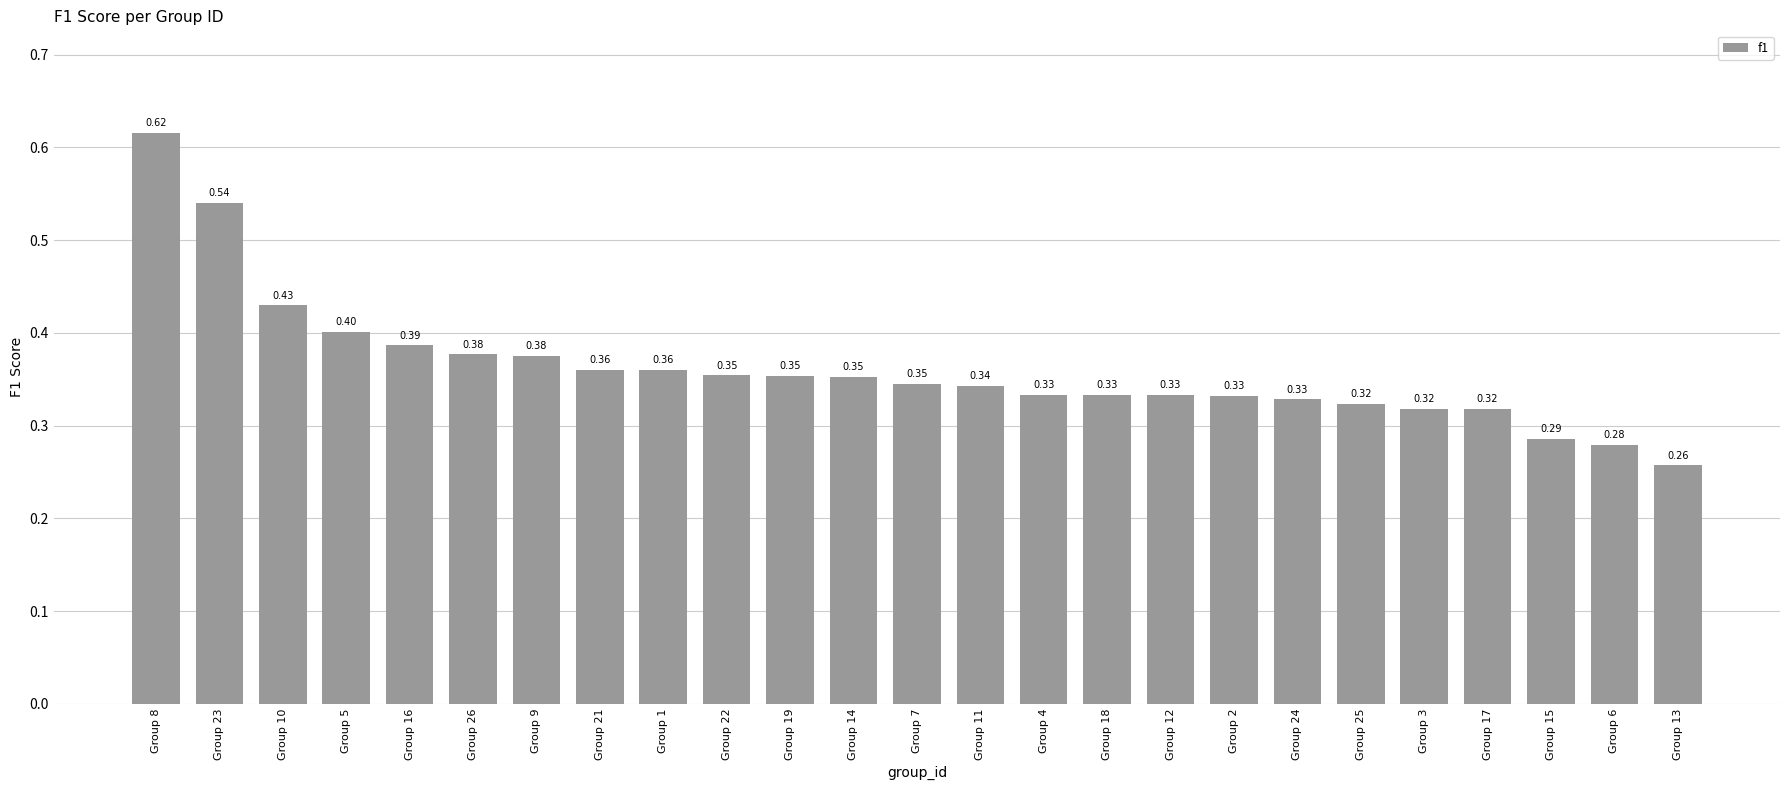

What is the sum of all values?

9.0